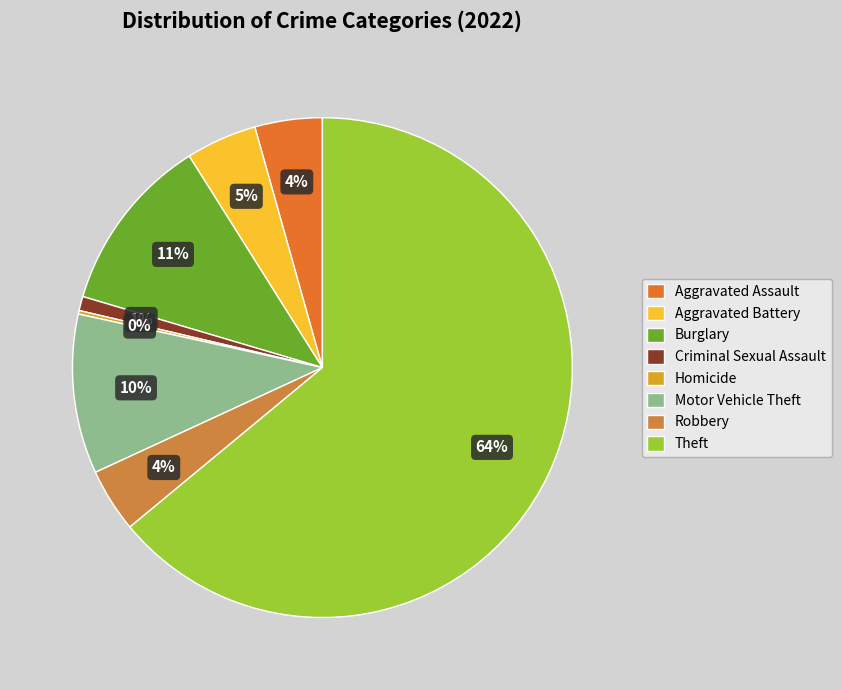

What percentage is the Criminal Sexual Assault slice, to the nearest percent?

1%